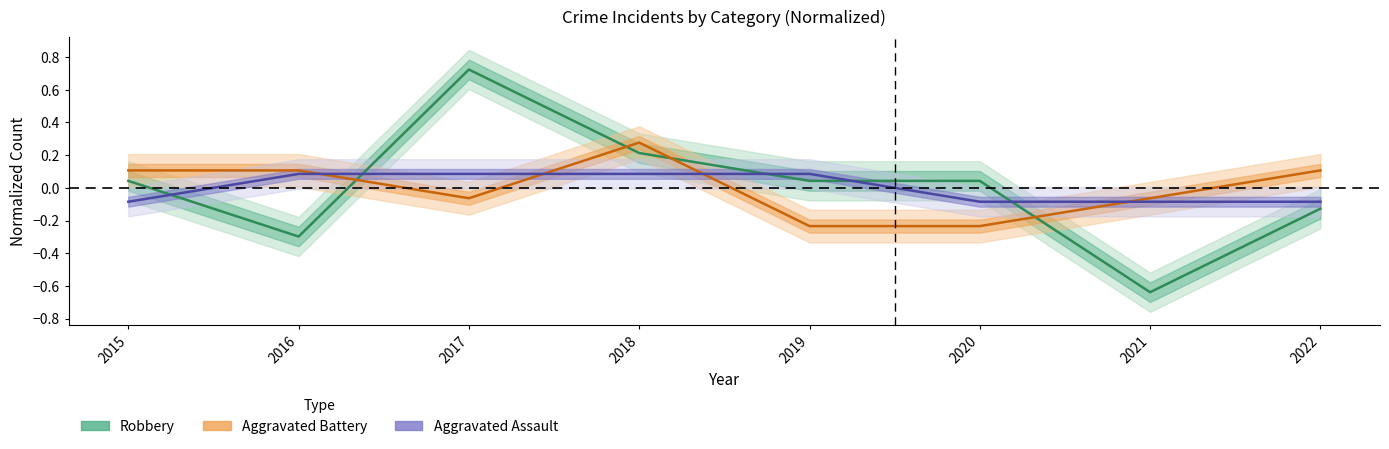

Reading right to left, extract all data points from this chart.

Aggravated Assault: 2022=-0.1	2021=-0.1	2020=-0.1	2019=0.1	2018=0.1	2017=0.1	2016=0.1	2015=-0.1
Aggravated Battery: 2022=0.1	2021=-0.1	2020=-0.2	2019=-0.2	2018=0.3	2017=-0.1	2016=0.1	2015=0.1
Robbery: 2022=-0.1	2021=-0.6	2020=0.0	2019=0.0	2018=0.2	2017=0.7	2016=-0.3	2015=0.0